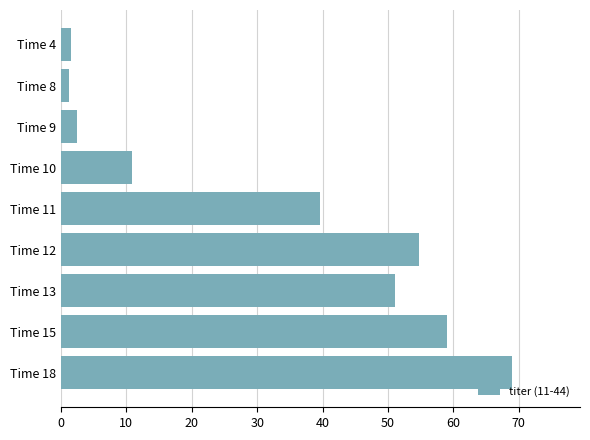

What is the greatest value displayed?

69.0